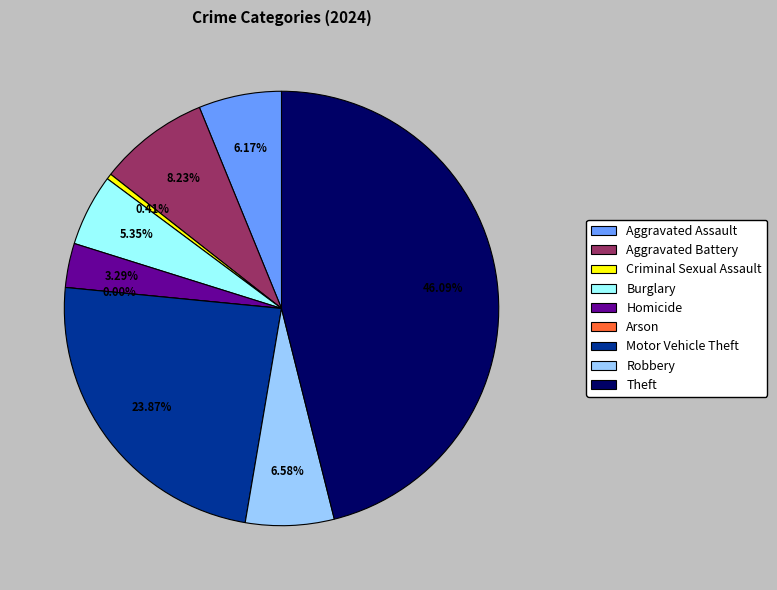

To the nearest percent, what is the difference between the Burglary and Criminal Sexual Assault slice percentages?

5%